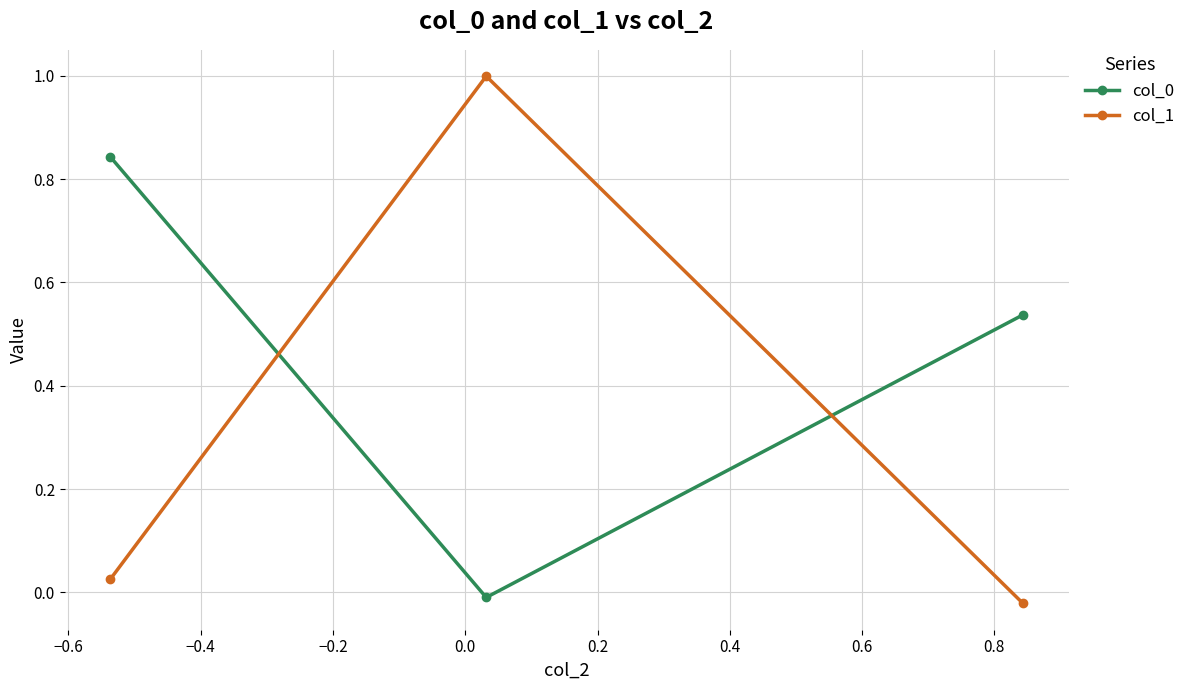

Which series has the widest spread of values?

col_1